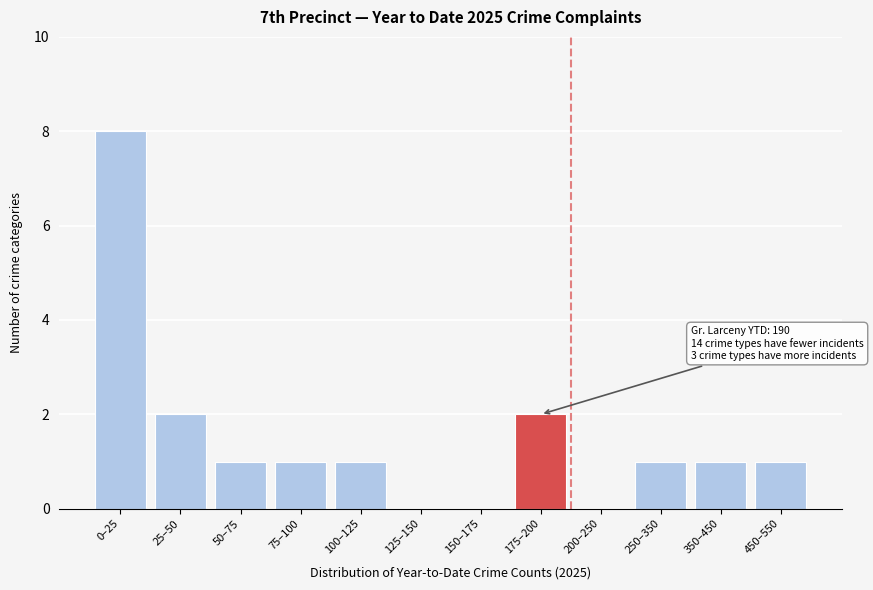

Reading left to right, transcribe all the data shown in this chart.

0–25=8	25–50=2	50–75=1	75–100=1	100–125=1	125–150=0	150–175=0	175–200=2	200–250=0	250–350=1	350–450=1	450–550=1